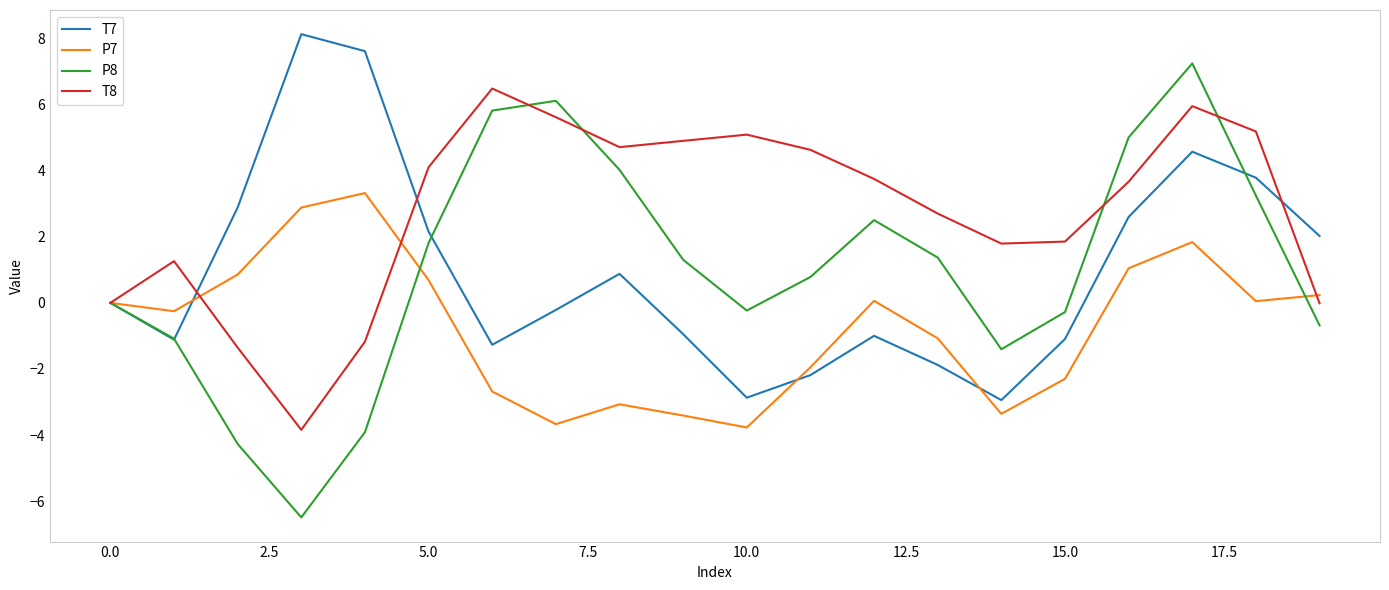

How many lines are shown in the chart?

4